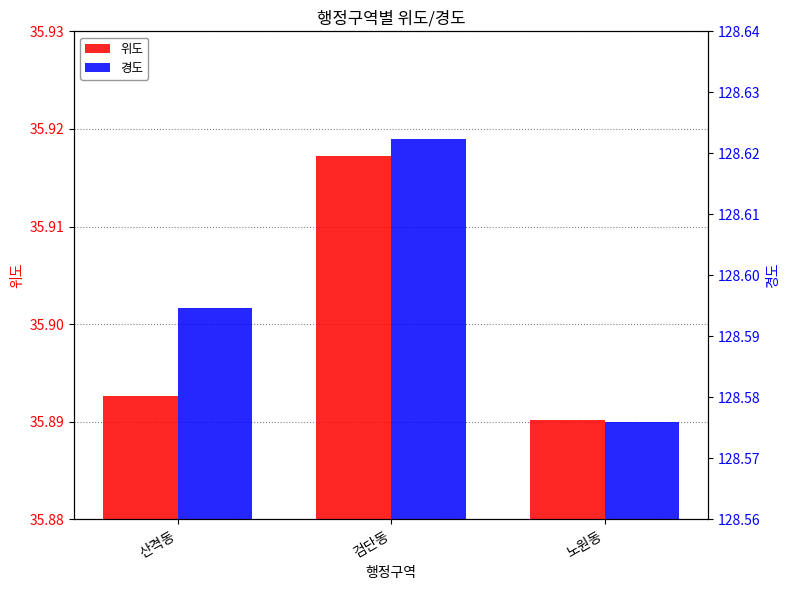

What value does the 경도 series have at 노원동?

128.6